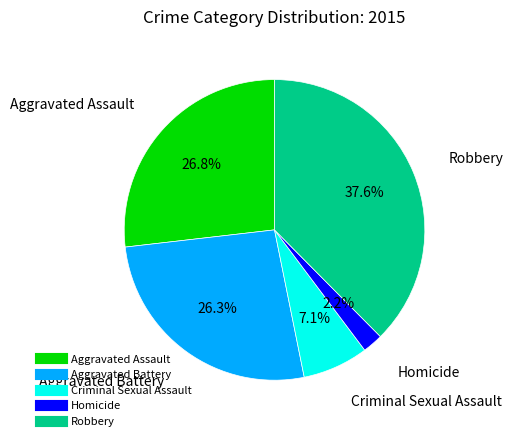

To the nearest percent, what is the average slice percentage?

20%